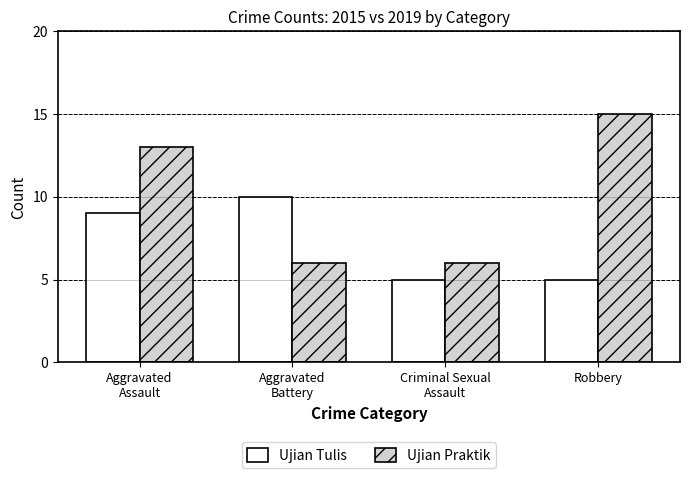

What is the greatest value displayed?

15